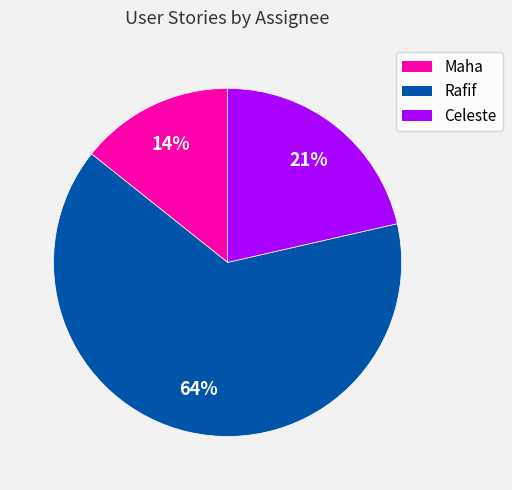

What is the smallest slice in the pie chart?

Maha